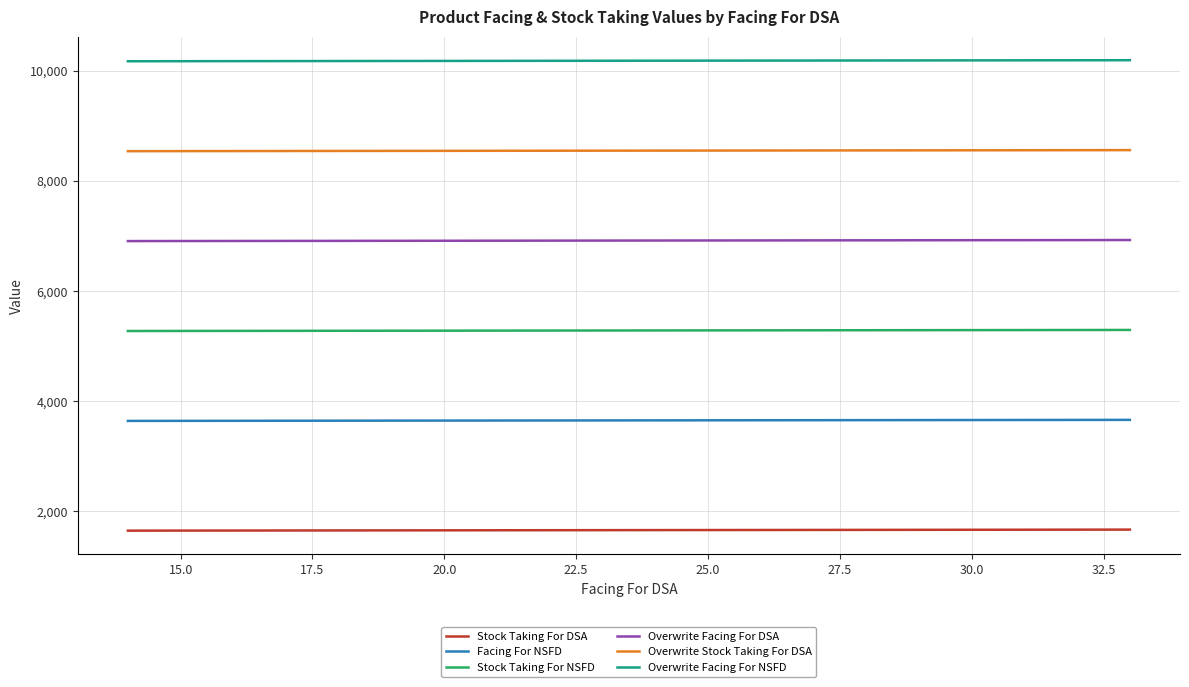

What is the smallest value displayed?

1647